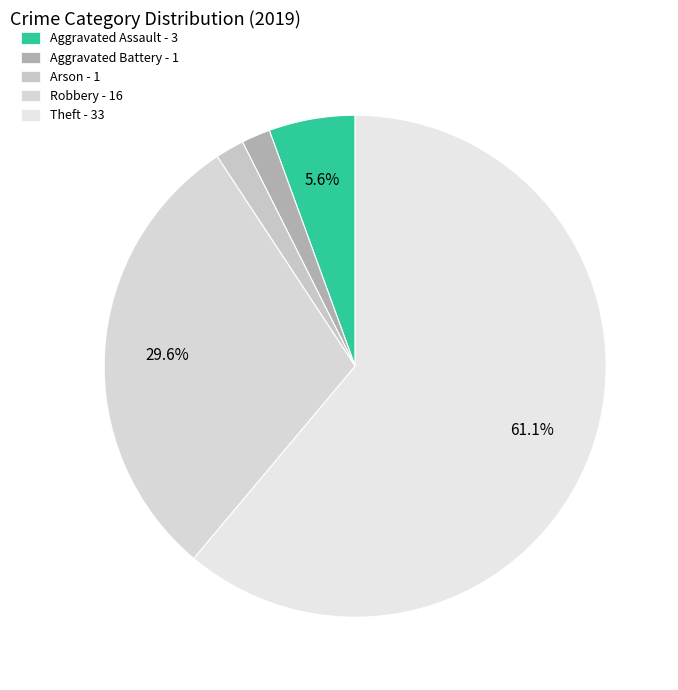

How many slices are in this pie chart?

5